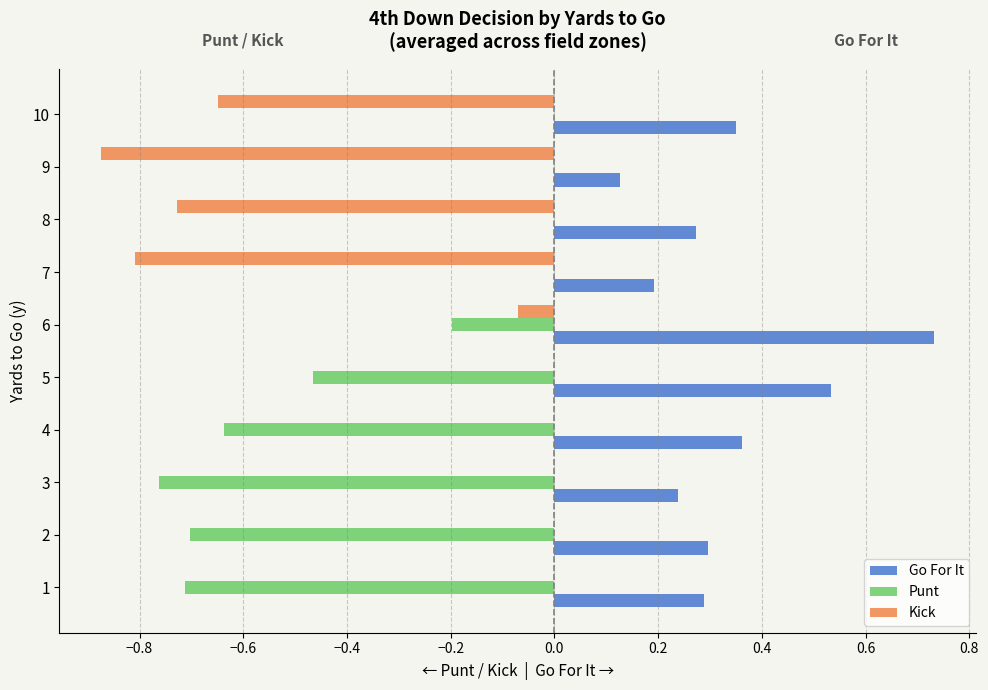

True or false: Go For It has a value of 0.2 at 5.

False